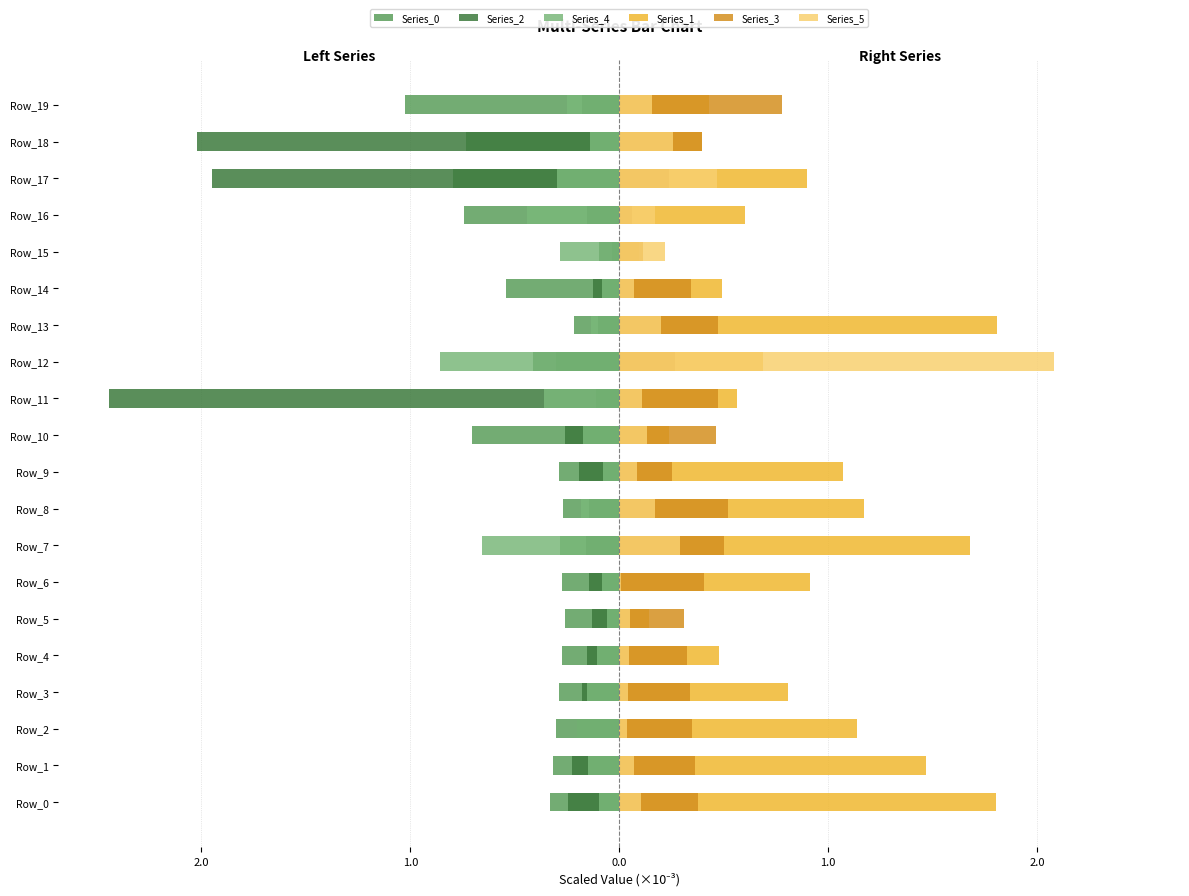

The Series_4 series shows -0.9 at Row_12. True or false?

True